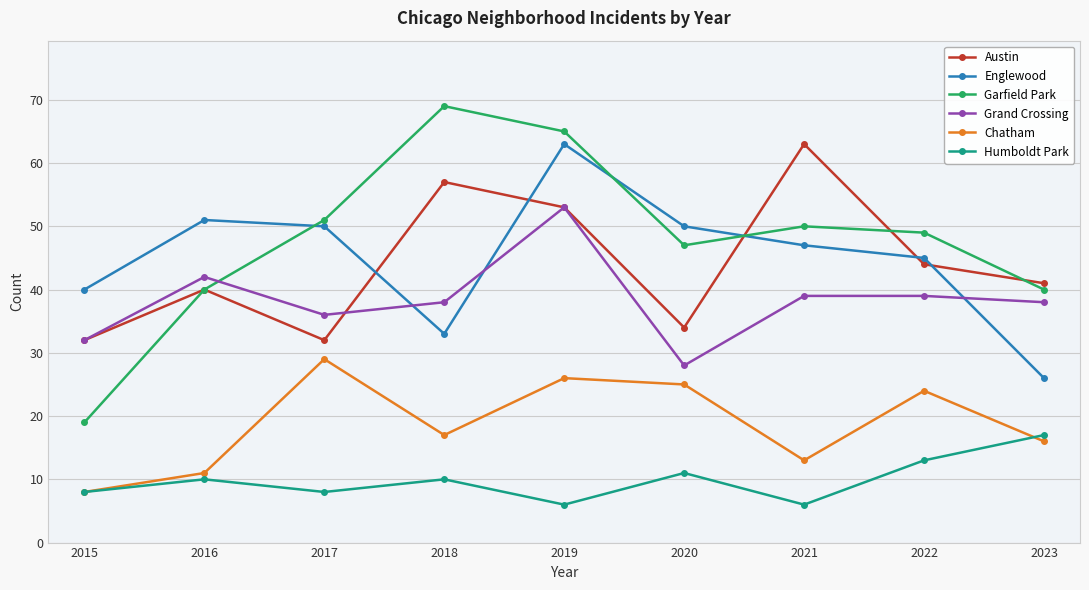

Is it true that Chatham equals 11 at 2016?

True